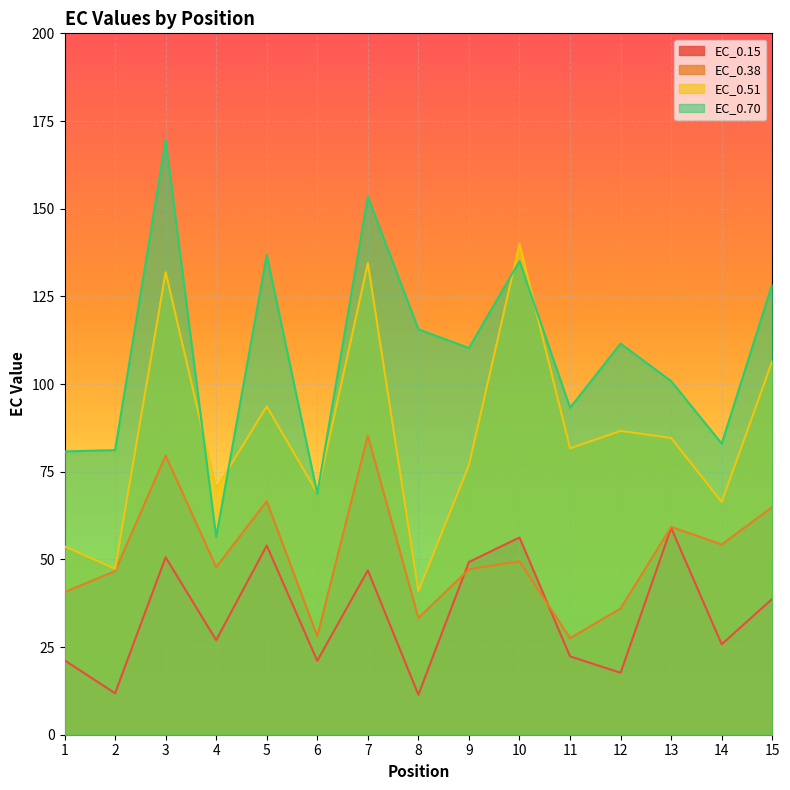

Reading left to right, transcribe all the data shown in this chart.

EC_0.15: 21.2	11.8	50.6	27.0	54.0	21.1	46.9	11.4	49.3	56.2	22.3	17.7	59.0	25.8	38.7
EC_0.38: 40.7	46.6	79.6	47.8	66.6	28.1	85.3	33.3	47.2	49.4	27.6	36.0	59.3	54.2	64.9
EC_0.51: 53.7	47.3	131.9	70.1	93.6	68.9	134.5	40.9	76.9	140.0	81.7	86.6	84.6	66.4	106.6
EC_0.70: 80.8	81.2	169.6	56.4	136.8	68.7	153.4	115.6	110.3	135.1	93.2	111.5	100.8	83.0	128.5